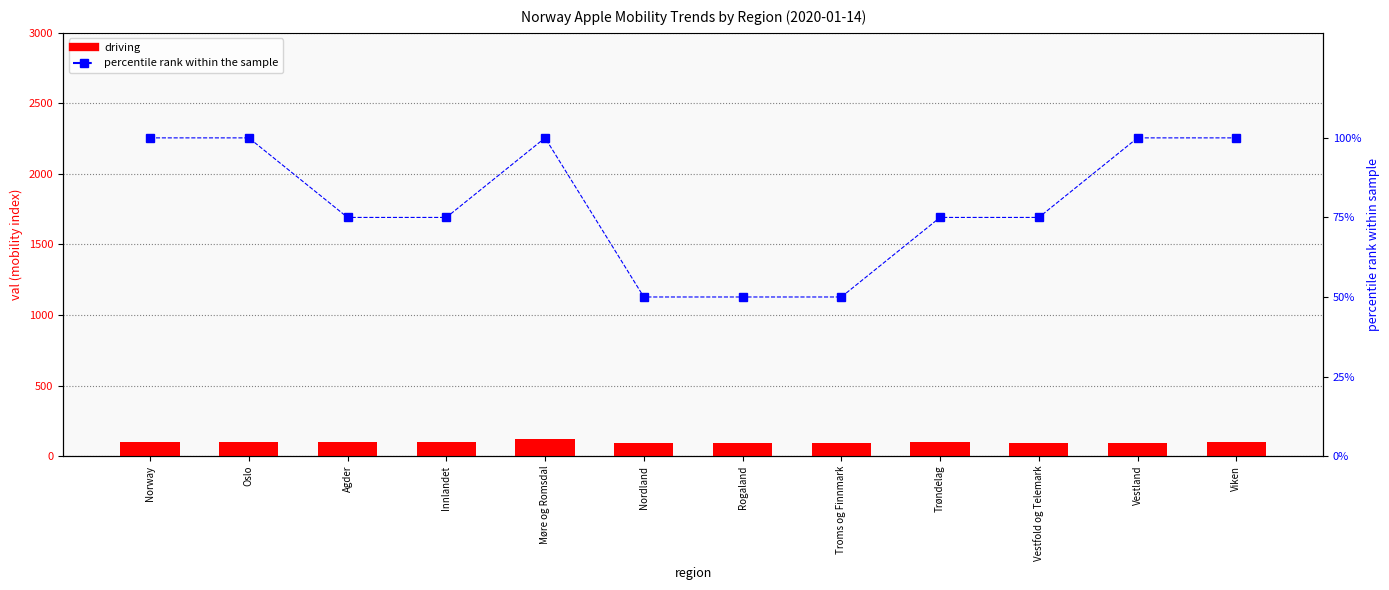

Rank the series by their average value, from lowest to highest.

percentile rank within the sample, driving